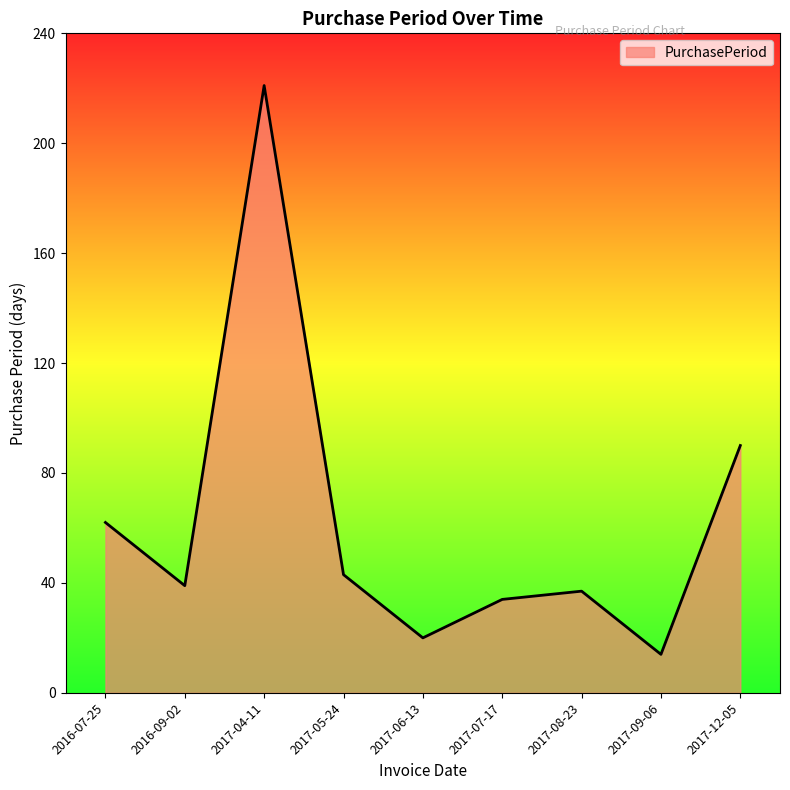

The chart shows a value of 43 at 2016-07-25. True or false?

False